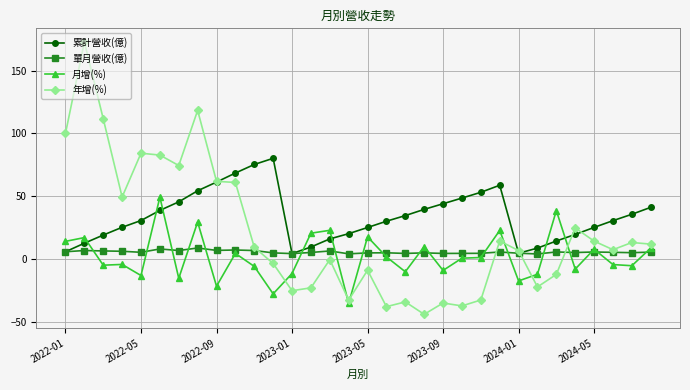

True or false: 月增(%) and 年增(%) cross at least once.

True